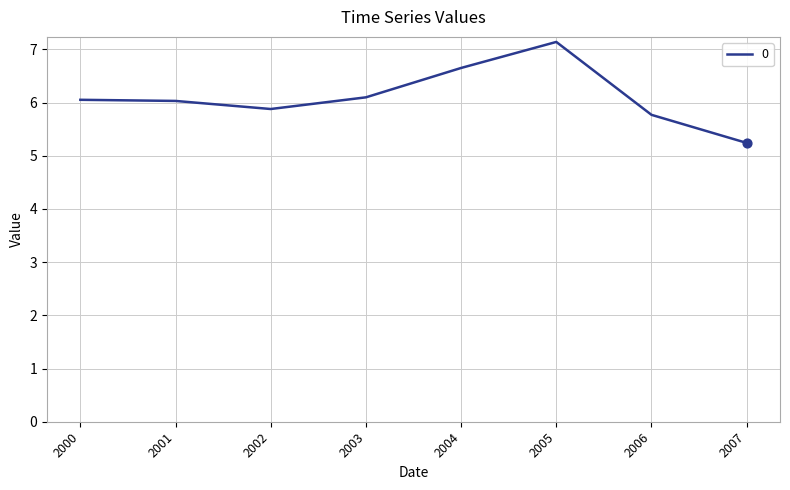

Which has a higher value, 2006 or 2005?

2005